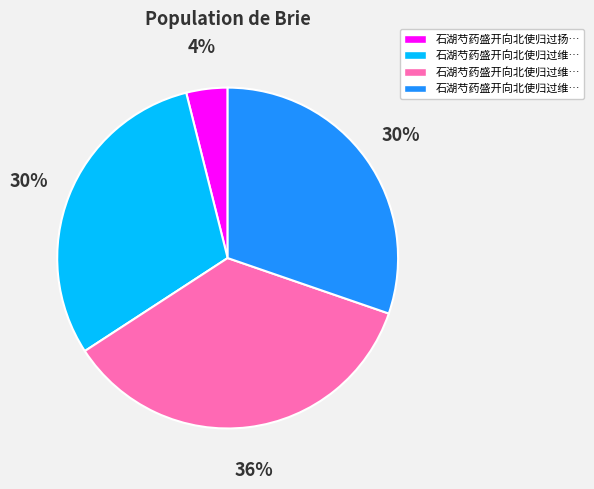

Does any single category account for the majority?

No